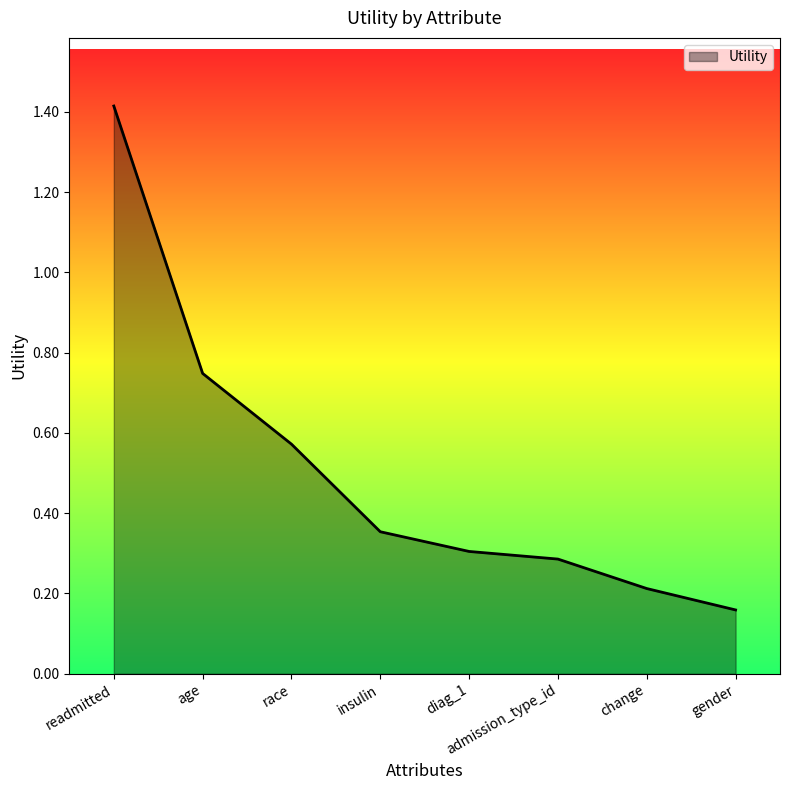

How many series are shown in this chart?

1